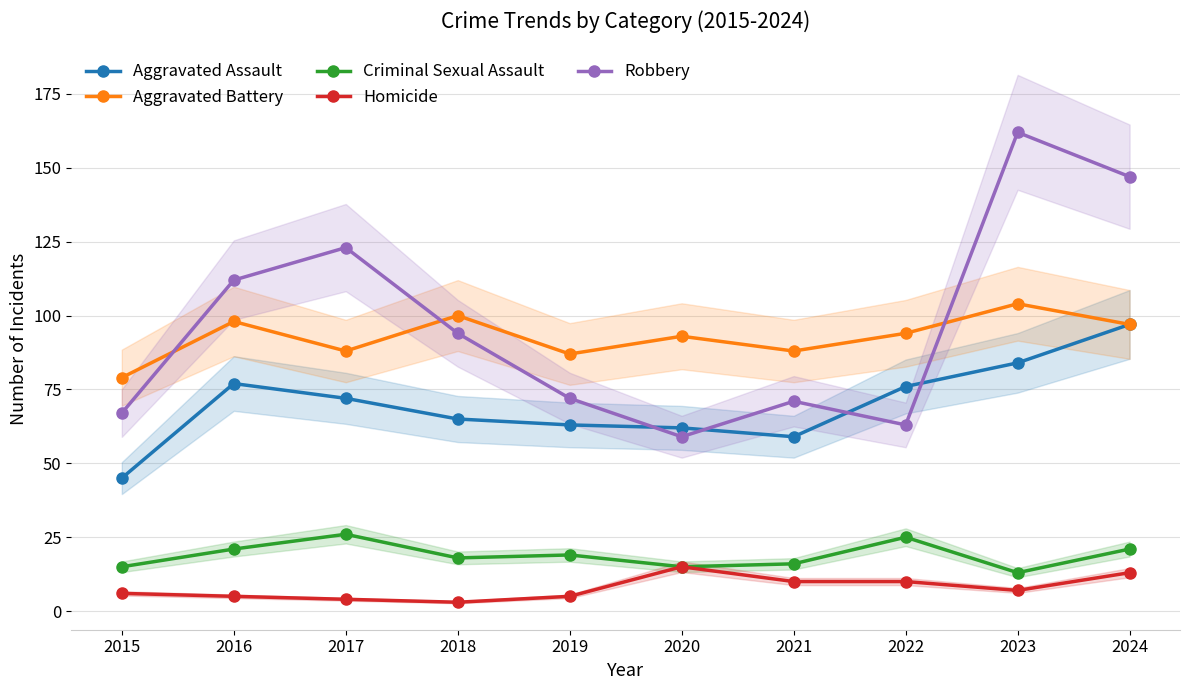

In Aggravated Battery, how many points are lower than both neighbors (excluding endpoints)?

3